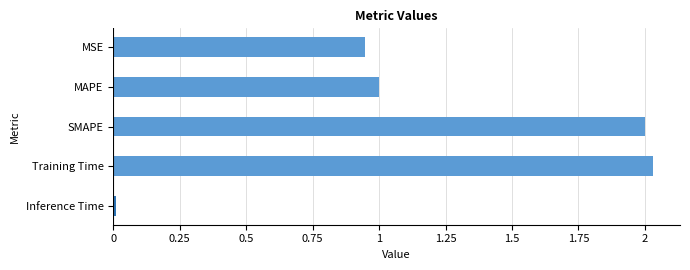

Which label corresponds to the largest value in the chart?

Training Time